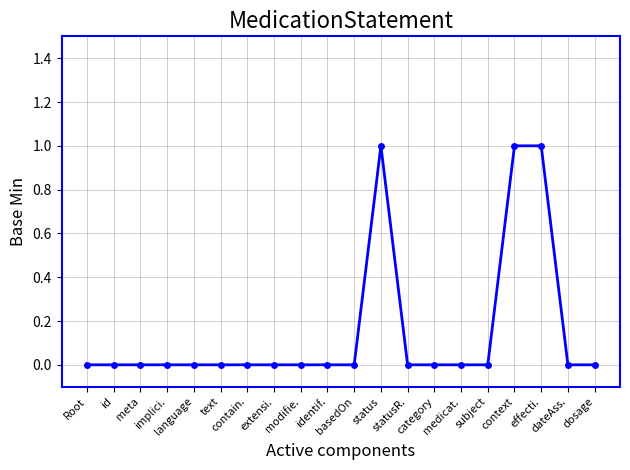

What is the difference between the maximum and minimum values?

1